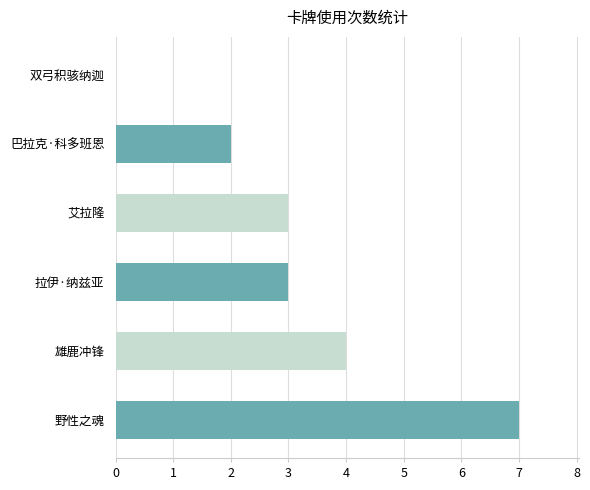

What is the sum of the values at 雄鹿冲锋 and 艾拉隆?

7